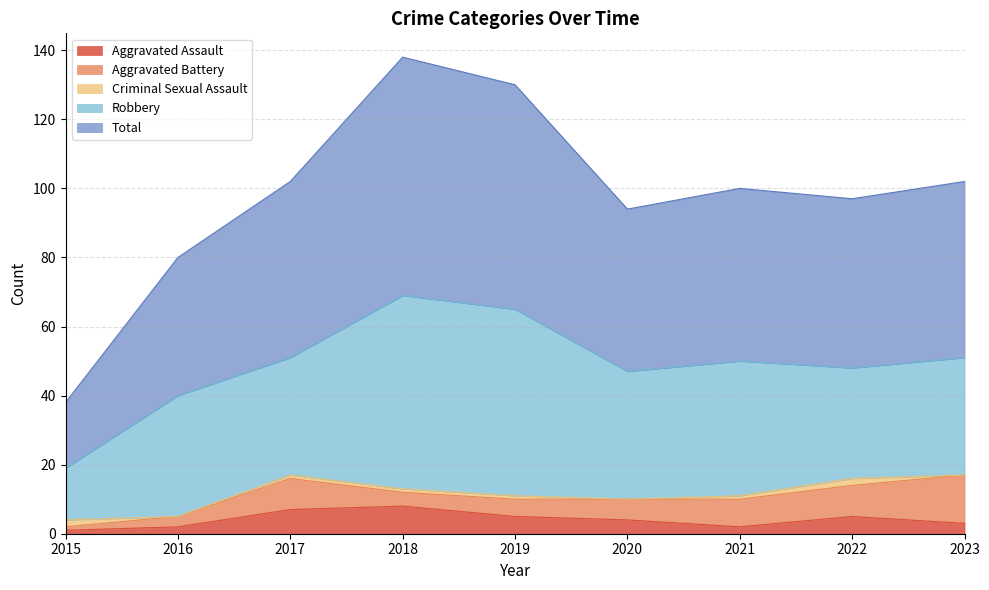

How many data points does each series have?

9